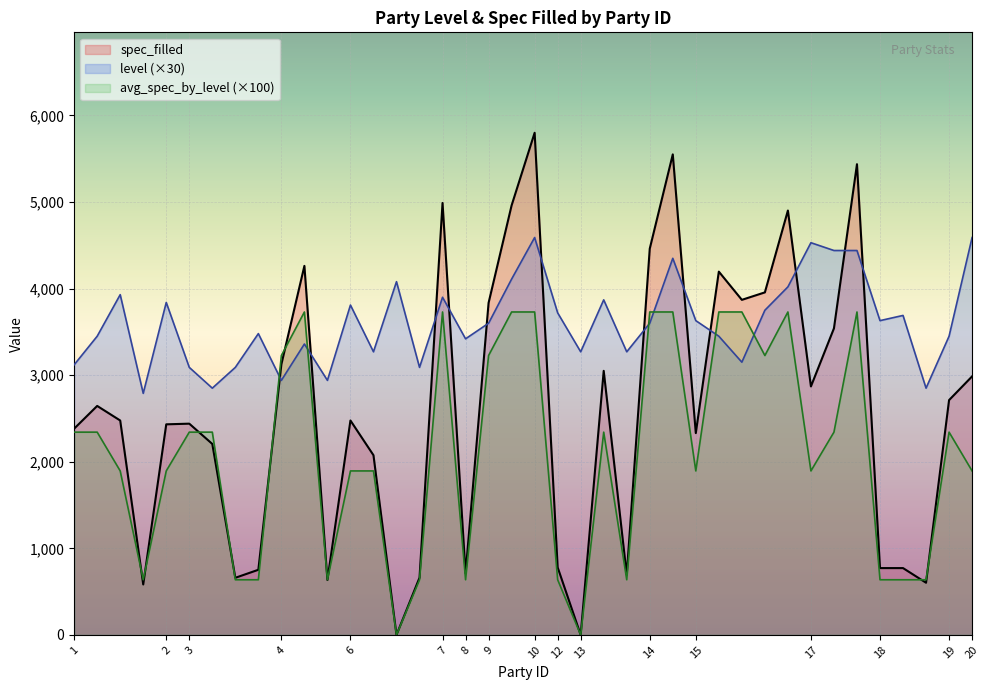

What is the sum of all spec_filled values?

103590.8